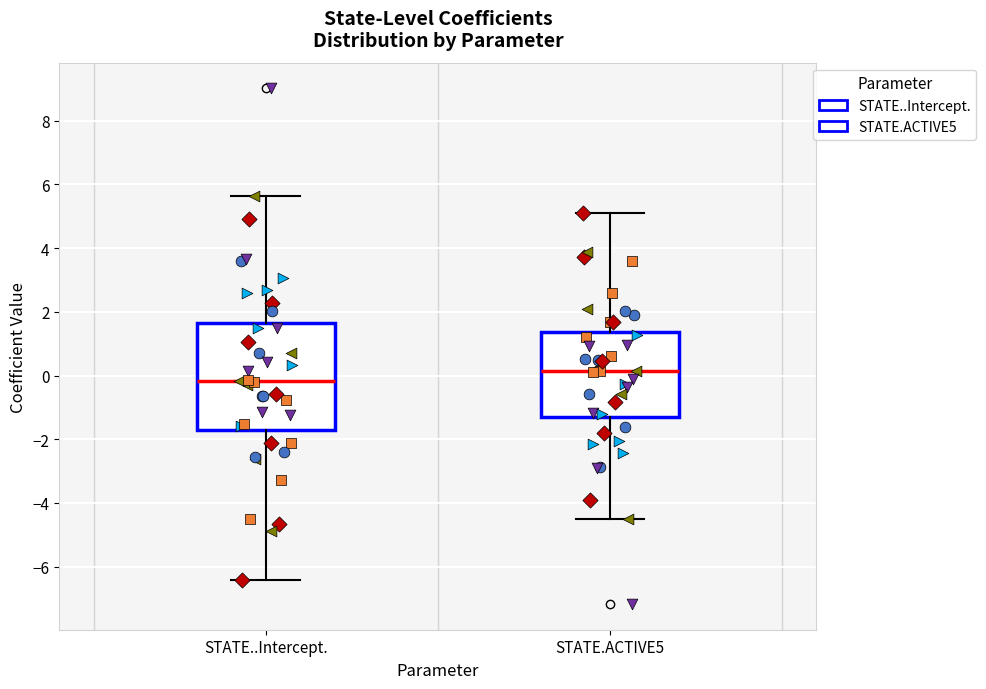

Reading left to right, read every box against the y-axis: the position of its median line, the range the box covers, and the ends of its whiskers. The values are not printed on the chart, so give them approximately, as read against the axis.

STATE..Intercept.: median -0.2, box -1.8 to 1.6, whiskers -6.4 to 5.6
STATE.ACTIVE5: median 0.2, box -1.4 to 1.4, whiskers -4.4 to 5.0